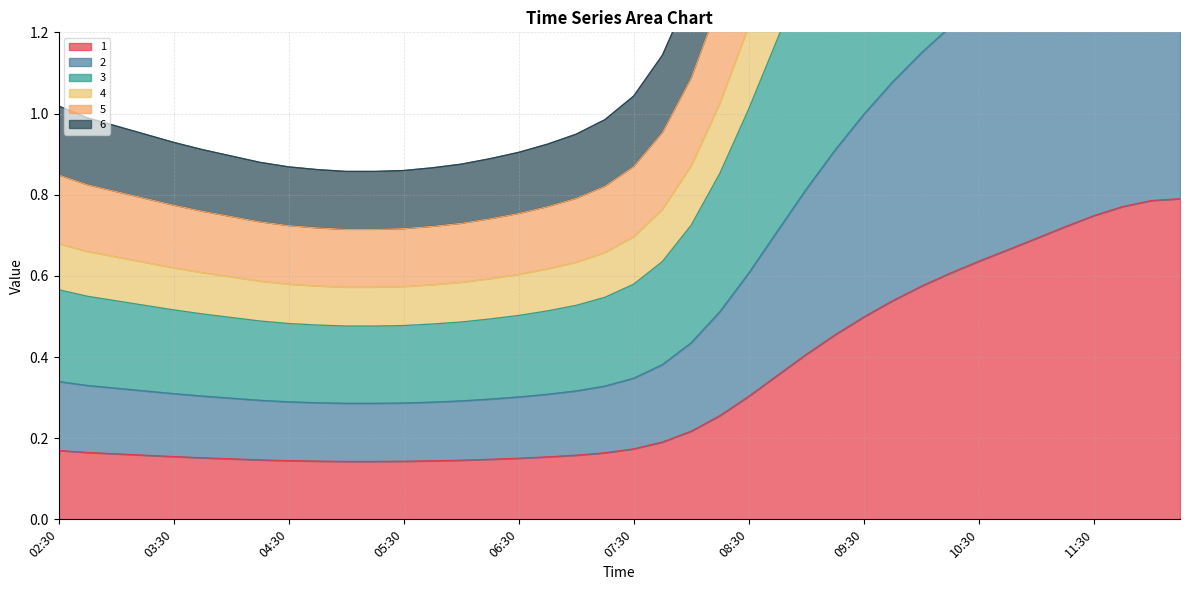

What is the average value of the 1 series?

0.3